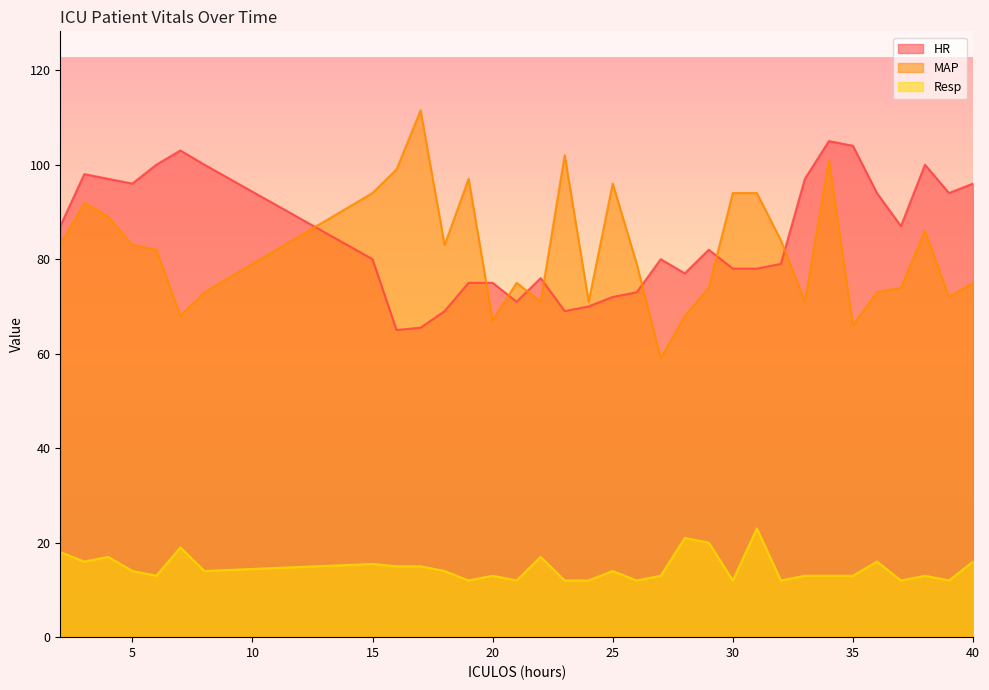

What is the difference between the second highest and minimum values in the Resp series?

9.0